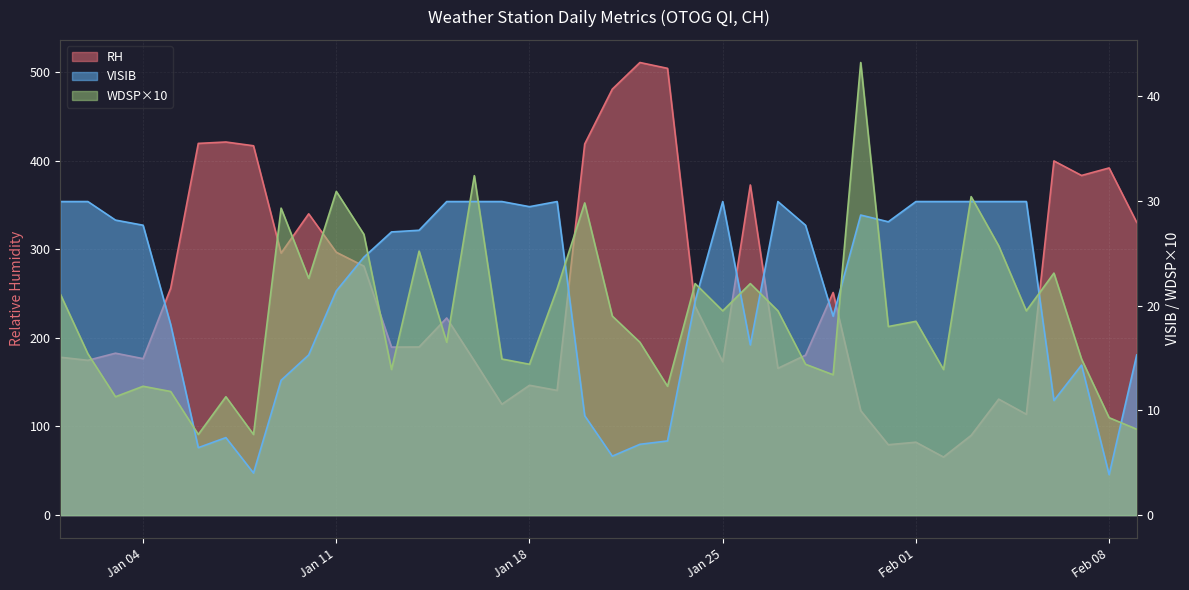

What is the label of the 4th point from the left?

Jan 04